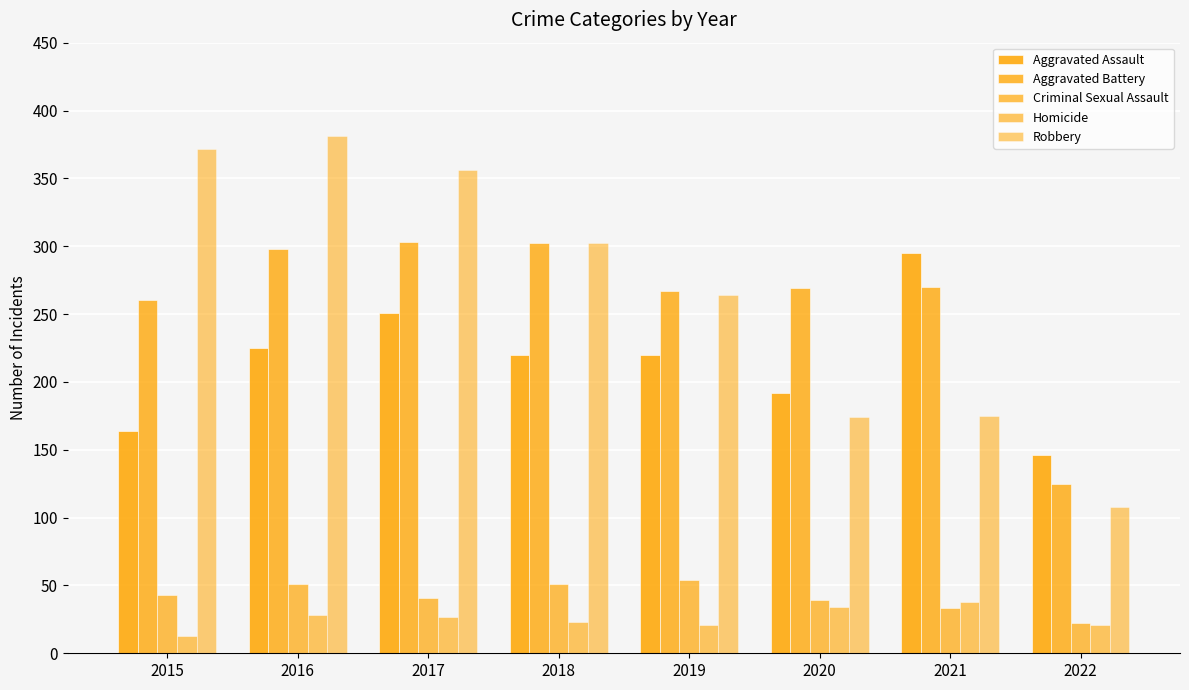

How many series are shown in this chart?

5